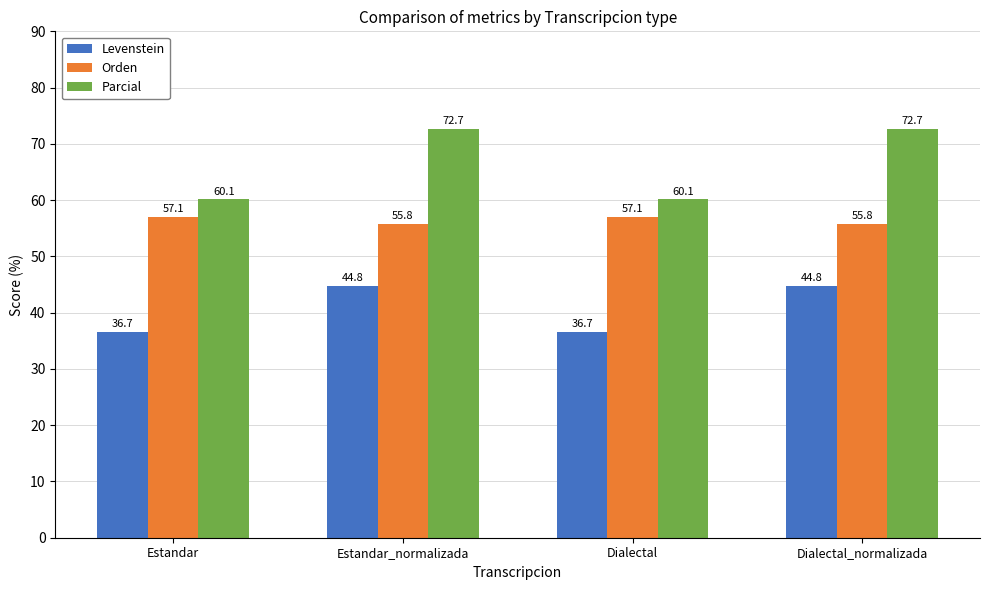

Is the value of Parcial at Estandar greater than the value of Levenstein at Dialectal_normalizada?

Yes